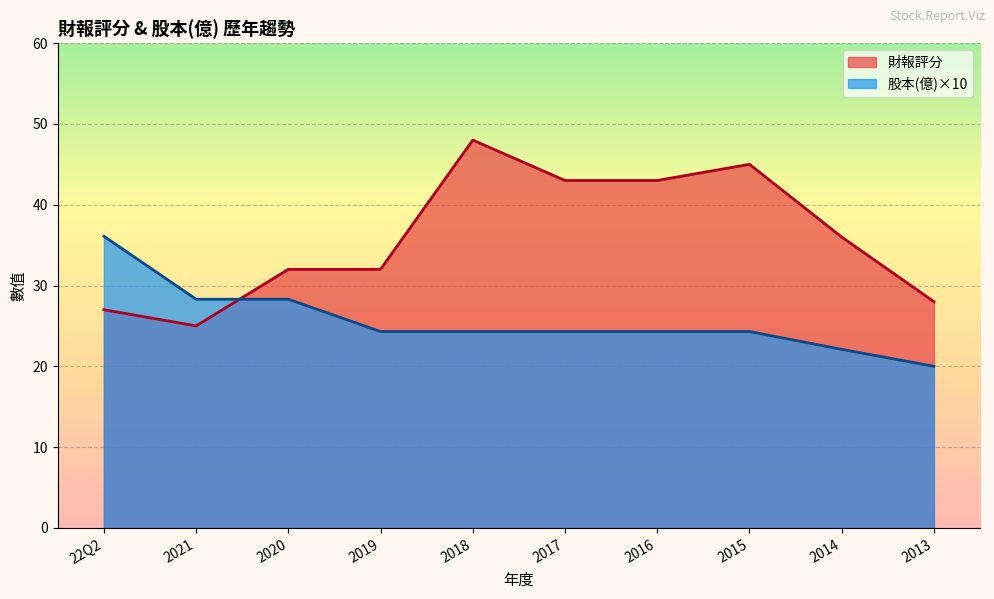

True or false: 財報評分 has a value of 27.0 at 22Q2.

True